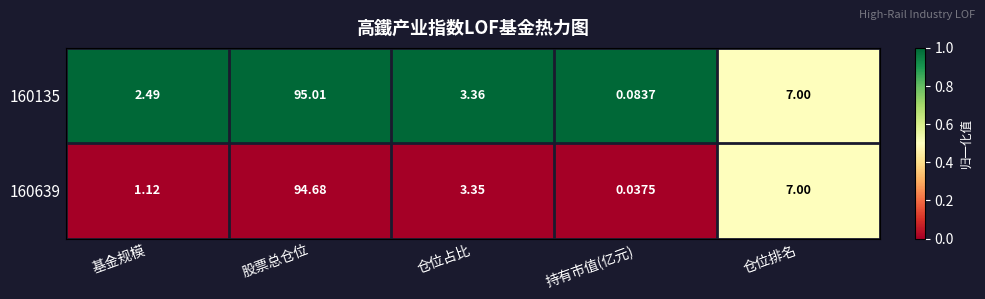

At which label does 160135 first exceed 3?

股票总仓位